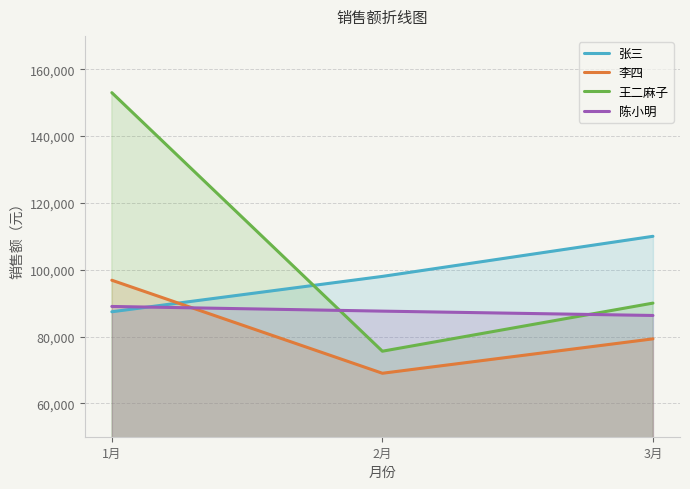

What is the average value of the 王二麻子 series?

106200